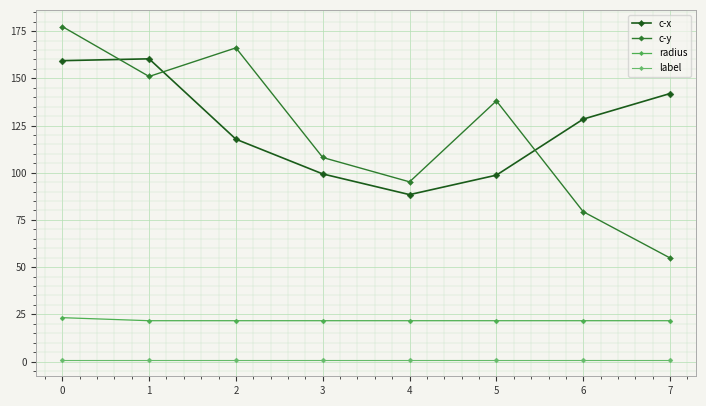

How many lines are shown in the chart?

4